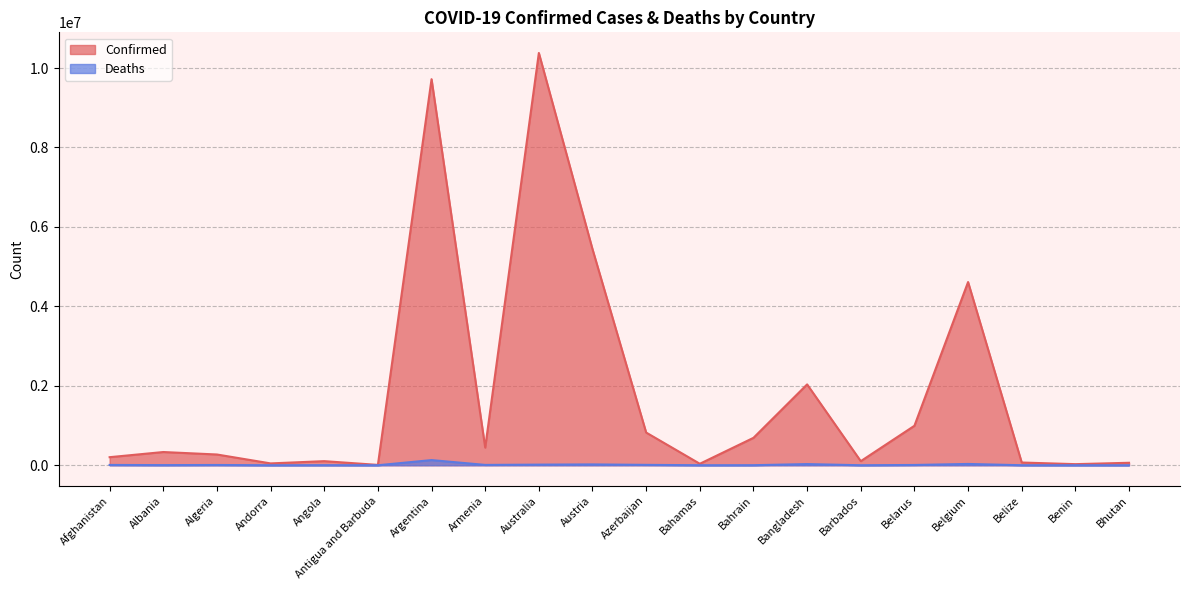

True or false: Confirmed has a value of 1163668 at Azerbaijan.

False